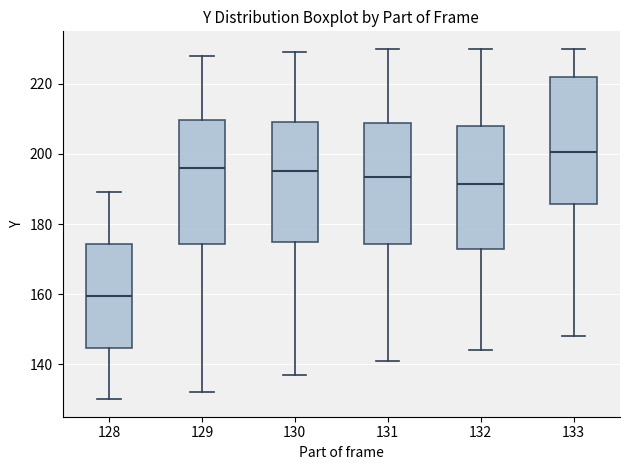

Where is the upper edge of the box at x = 131 on the y-axis? The values are not printed on the chart, so give them approximately, as read against the axis.

208